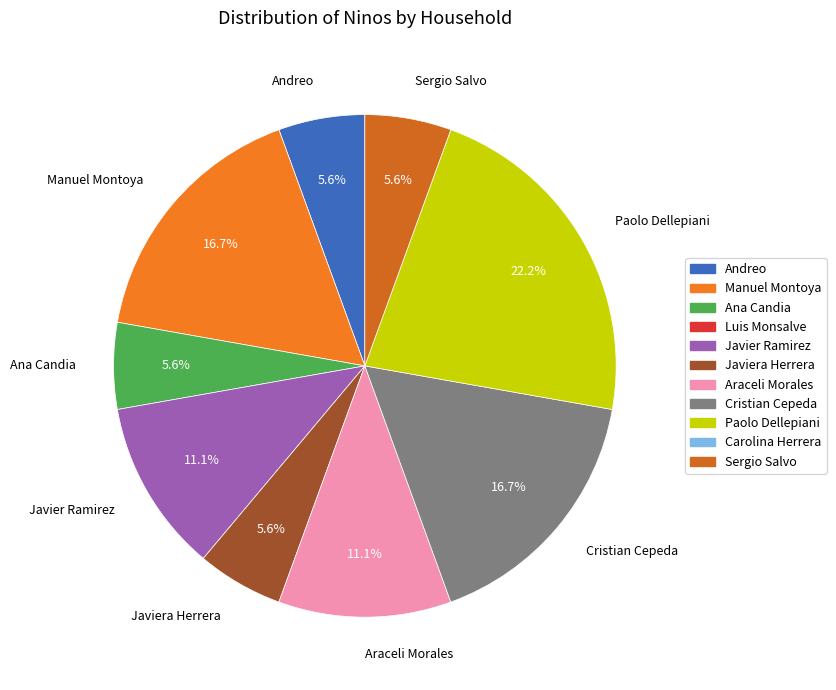

True or false: Araceli Morales accounts for 1% of the total.

False